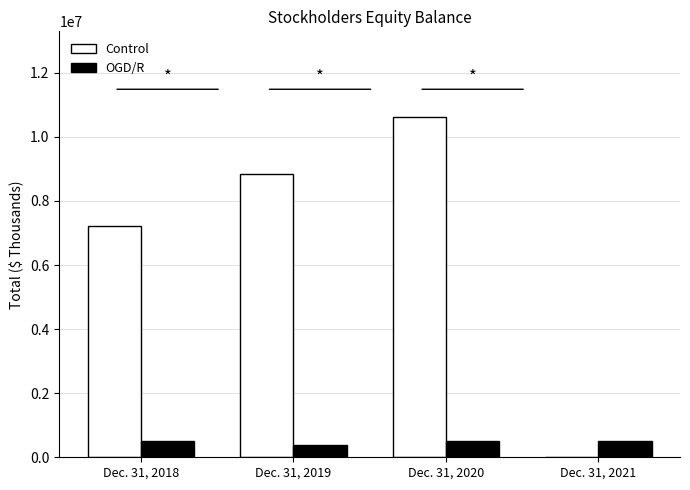

Which series has the largest range (max minus min)?

Control